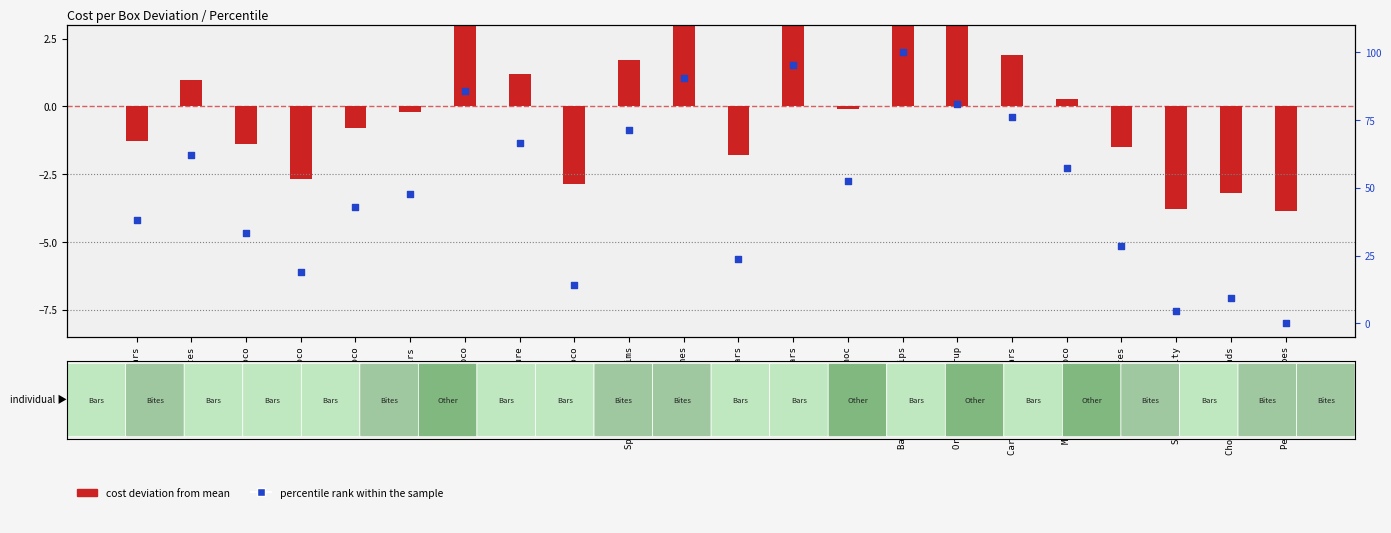

Approximately how many times larger is the value at Baker's Choco Chips compared to Mint Chip Choco?

2.3